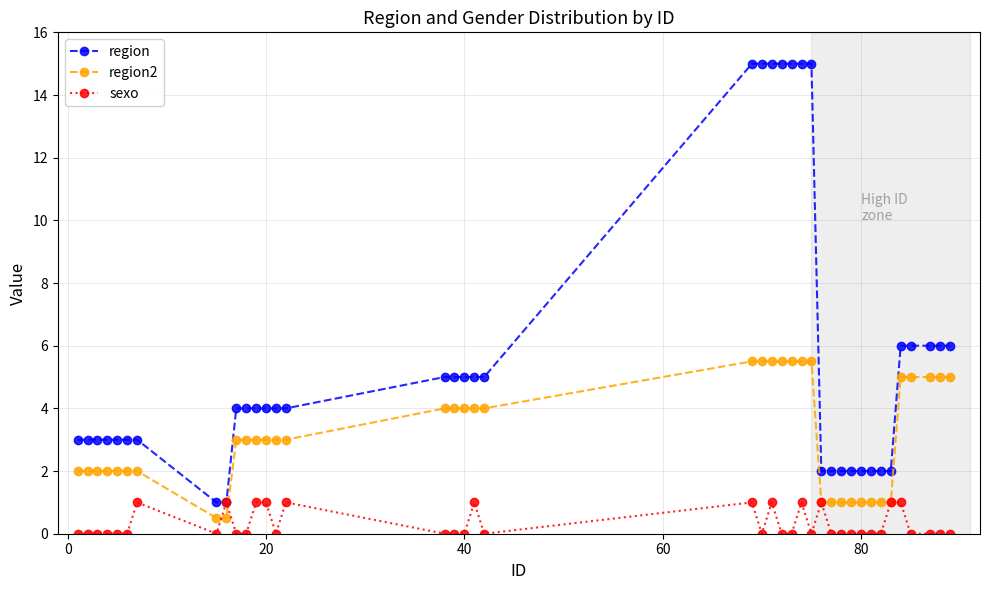

Which series has the largest range (max minus min)?

region